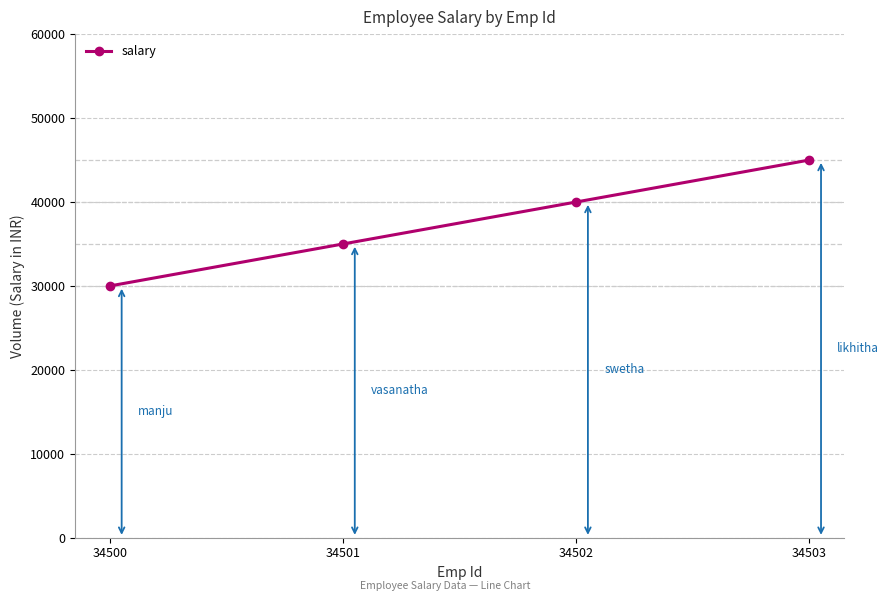

The value at 34502 is 12648. True or false?

False